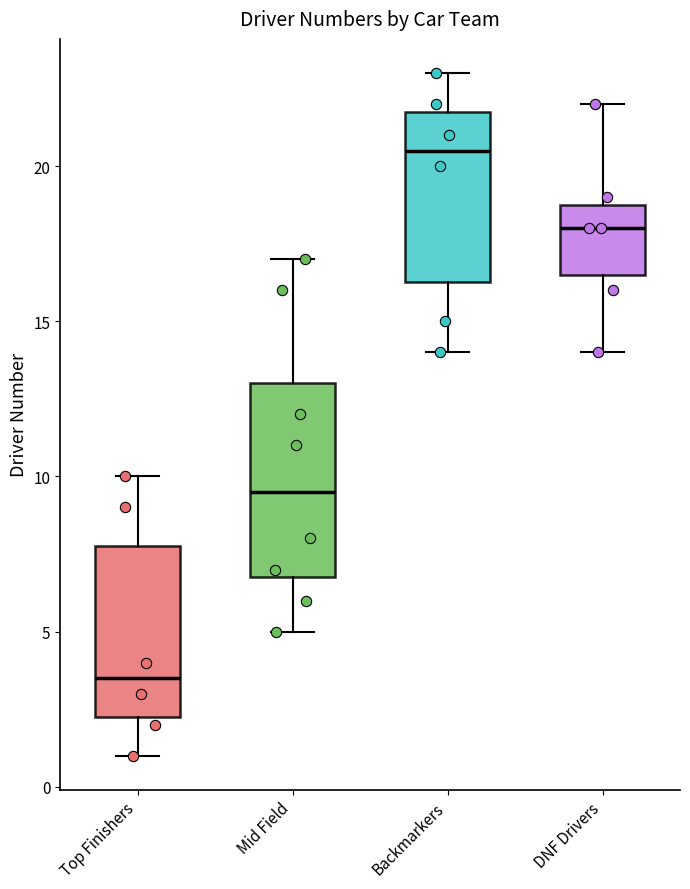

Comparing the boxes themselves (not the whiskers), which one is the tallest?

Mid Field